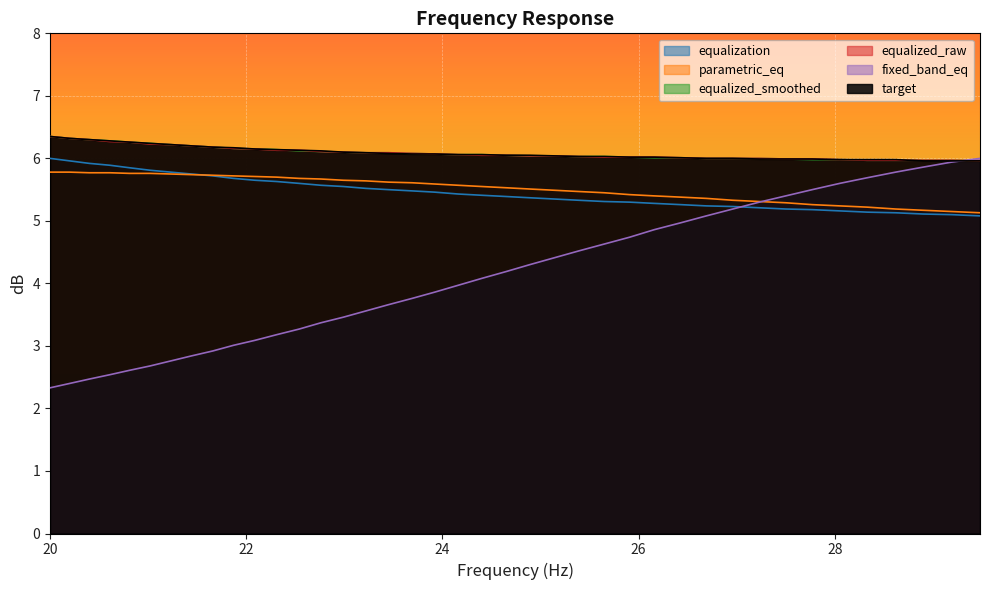

What is the minimum value for equalization?

5.1